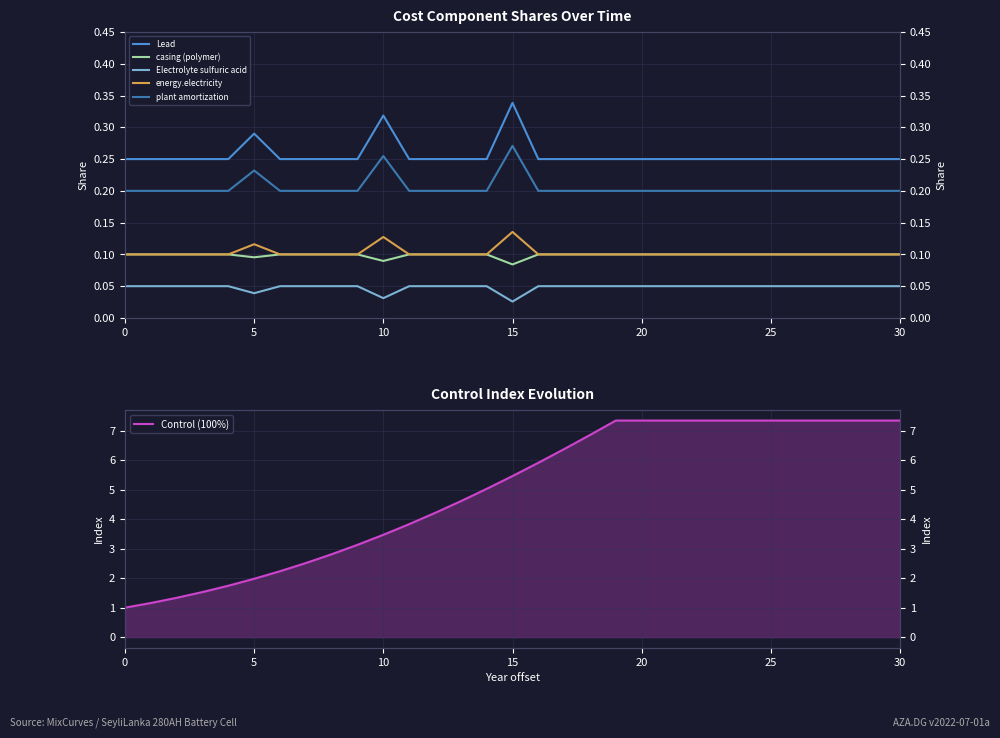

True or false: Lead and casing (polymer) cross at least once.

False